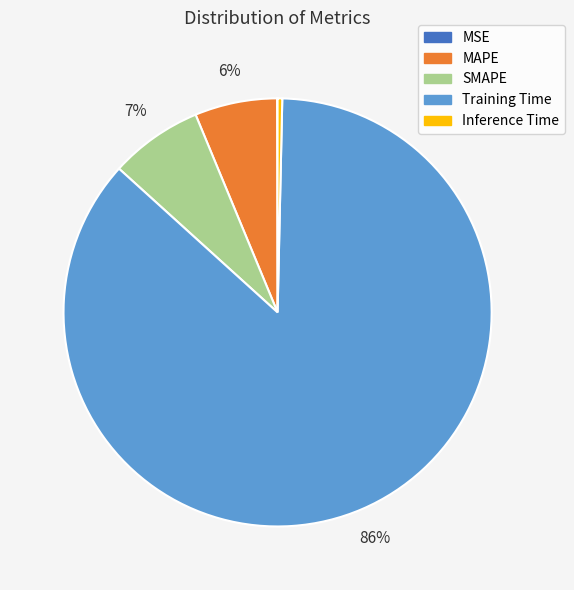

To the nearest percent, what is the combined percentage of Training Time and Inference Time?

87%